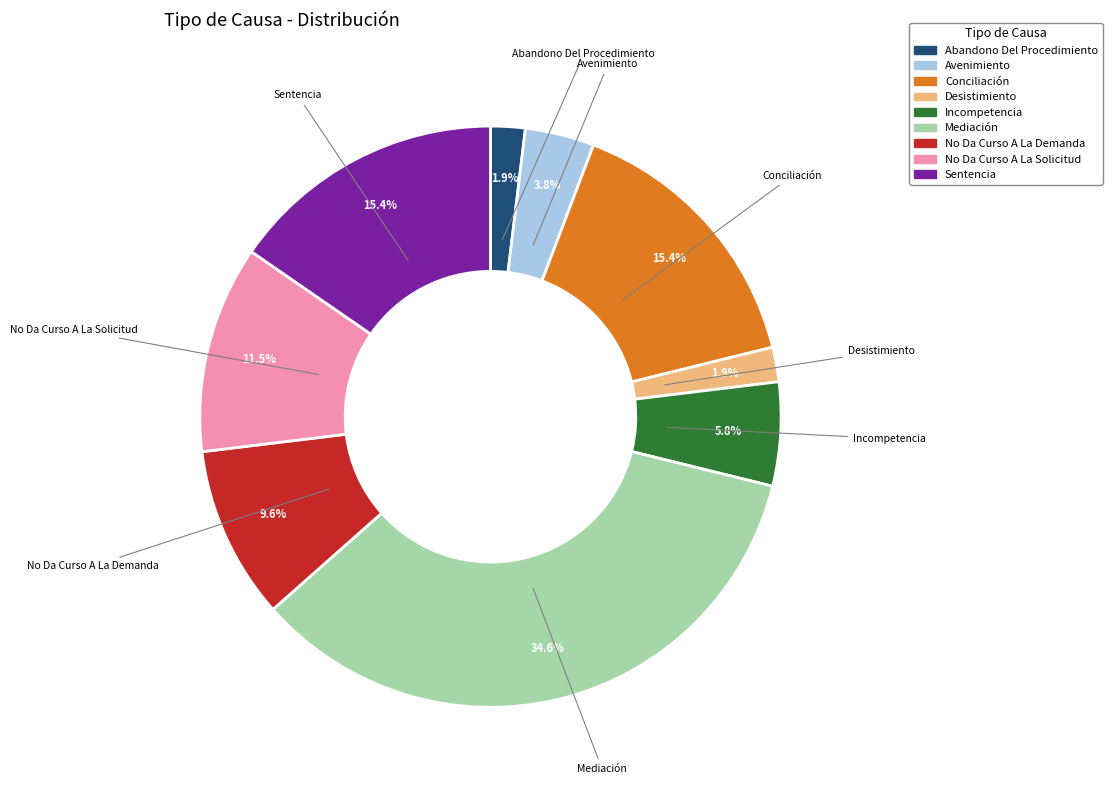

The Abandono Del Procedimiento slice represents 2% of the pie. True or false?

True